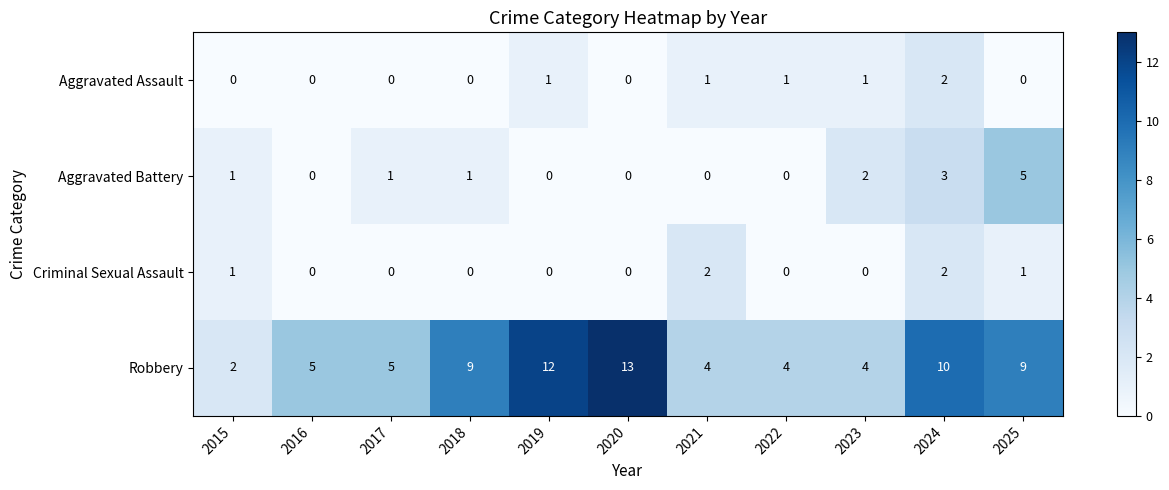

What is the difference between the highest and lowest values at 2025?

9